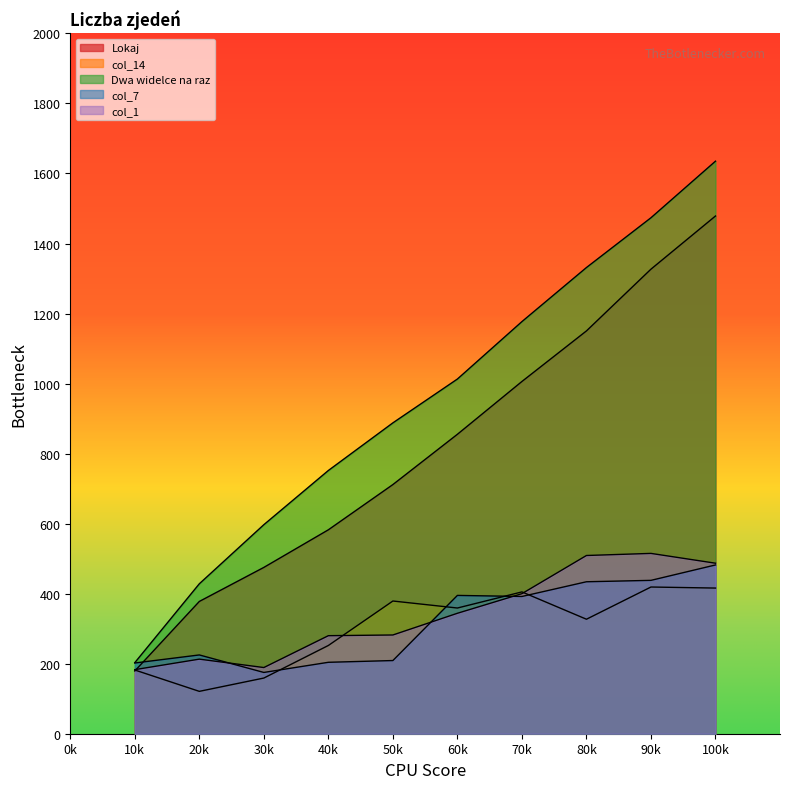

Is it true that col_14 equals 255.2 at 30k?

False